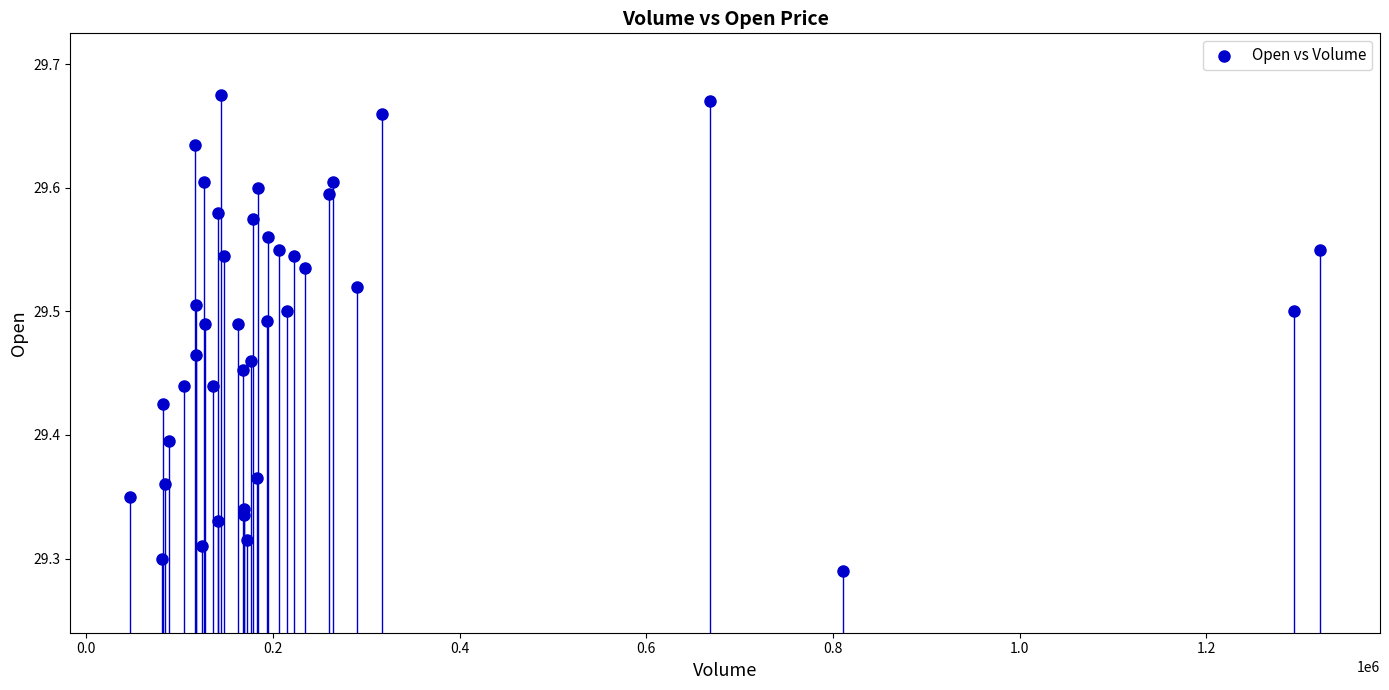

What is the range of Y values (max minus min)?

0.4